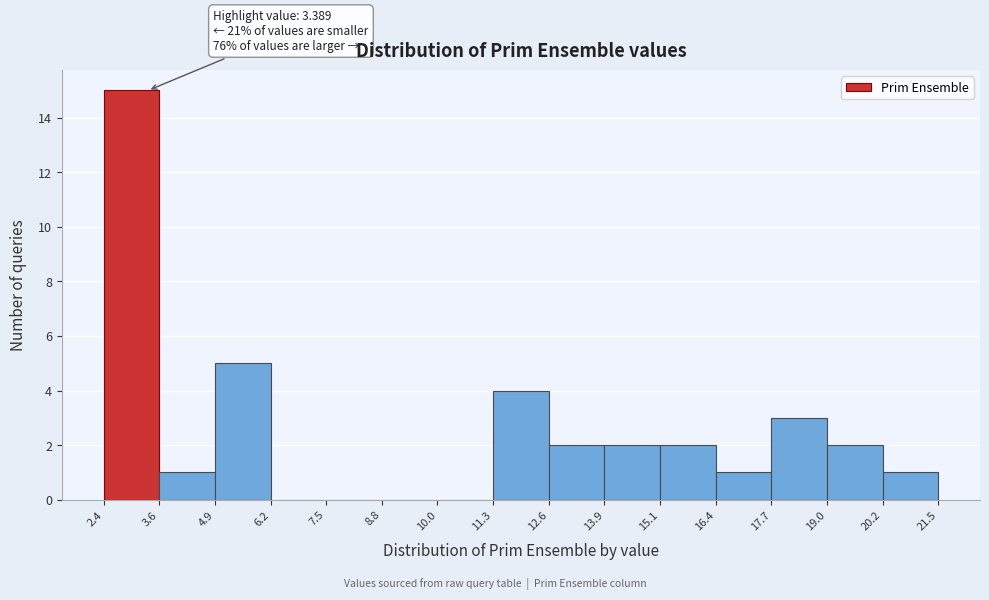

Over which range of the x-axis is the bar tallest?

2.4 to 3.6